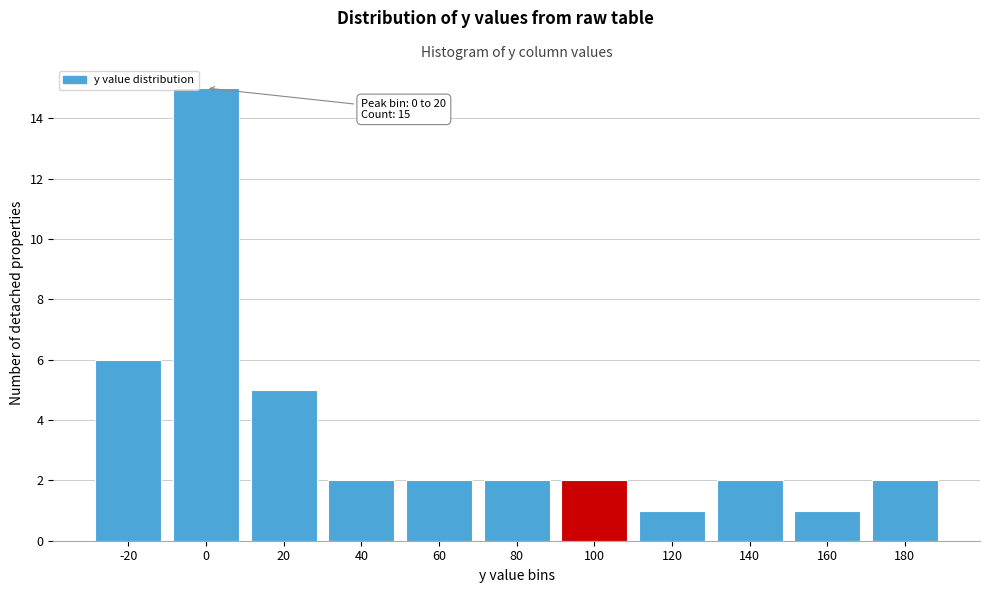

Reading left to right, extract all data points from this chart.

-20=6	0=15	20=5	40=2	60=2	80=2	100=2	120=1	140=2	160=1	180=2